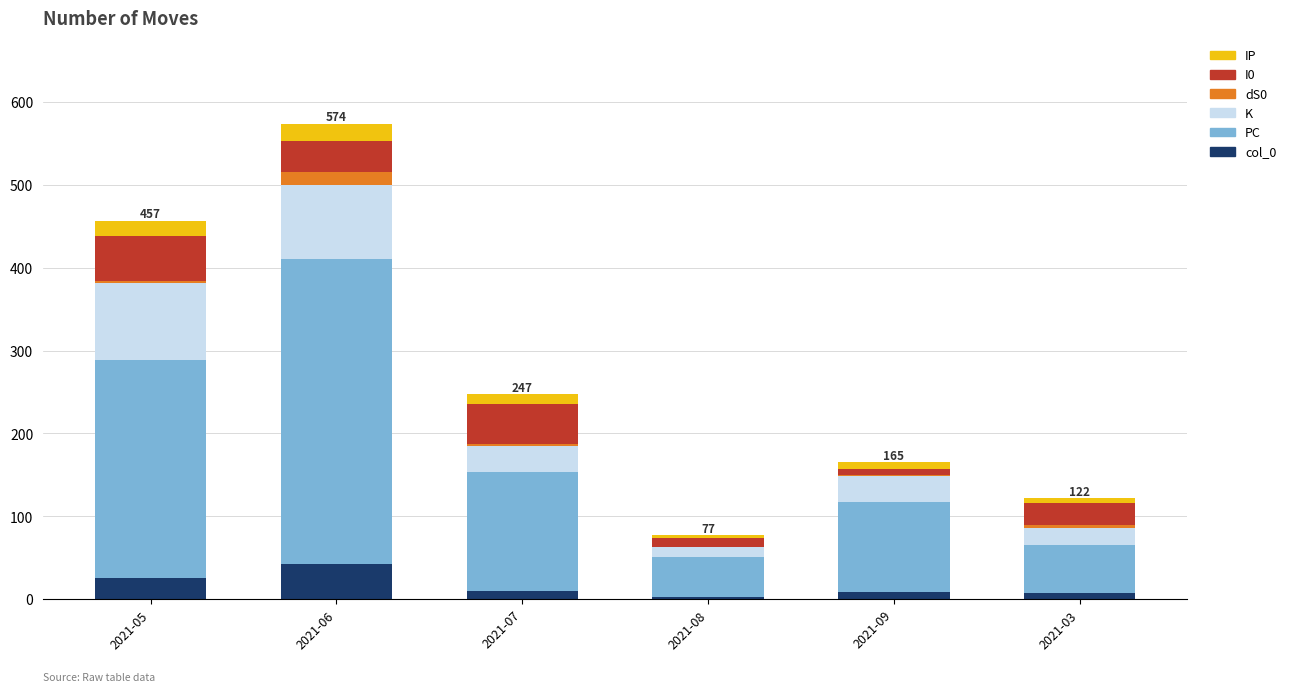

Count the number of data series in this chart.

6